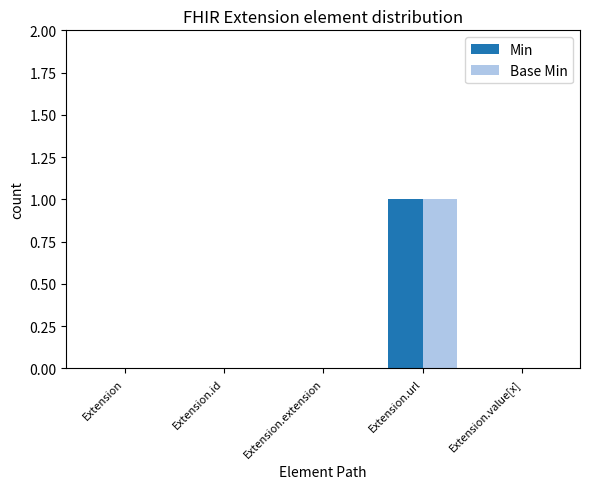

True or false: Base Min has a value of 0 at Extension.extension.

True